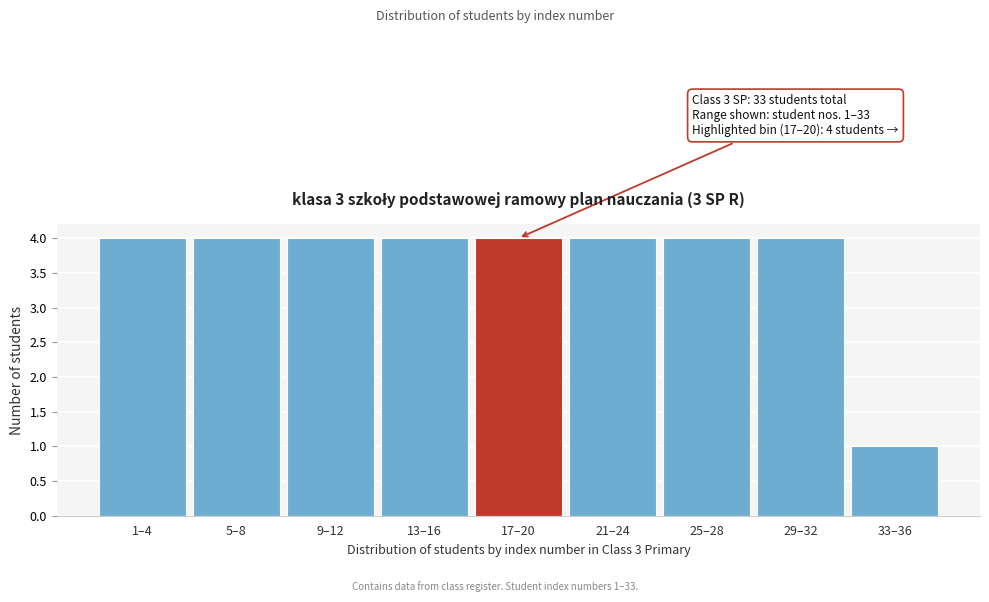

Reading right to left, transcribe all the data shown in this chart.

33–36=1	29–32=4	25–28=4	21–24=4	17–20=4	13–16=4	9–12=4	5–8=4	1–4=4